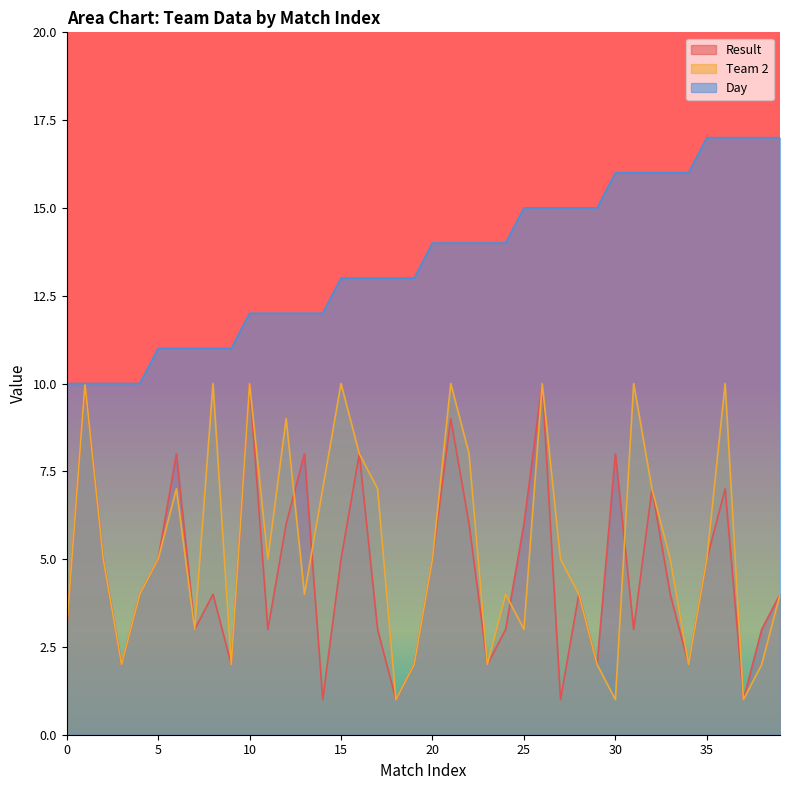

What is the average value of the Day series?

14